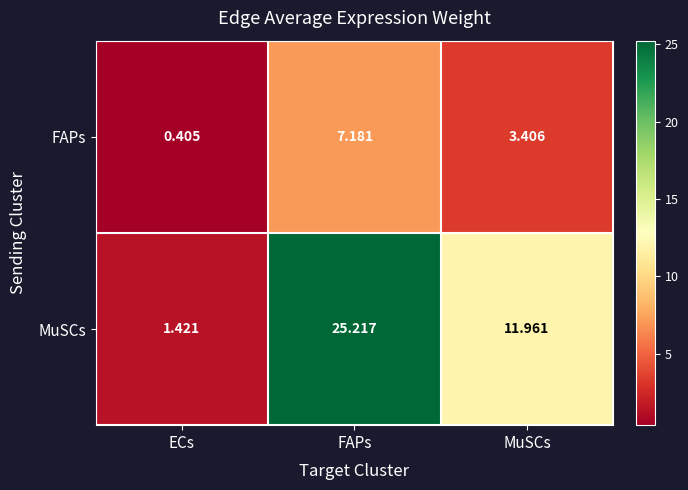

Is the value of MuSCs at ECs greater than the value of FAPs at MuSCs?

No